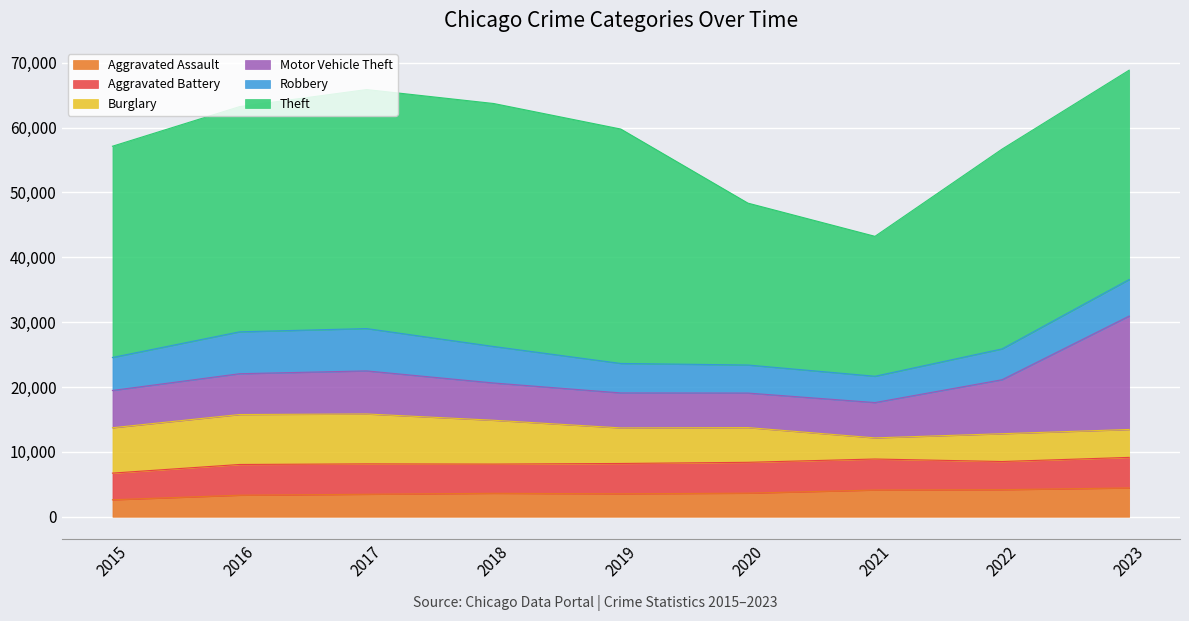

The value of Theft at 2017 is 13263. True or false?

False